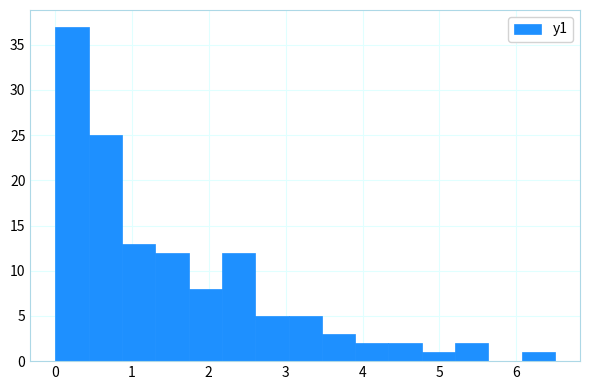

How tall is the bar that spans 6.1 to 6.5 on the x-axis? Neither the bar edges nor the heights are printed on the chart, so give them approximately, as read against the axes.

1